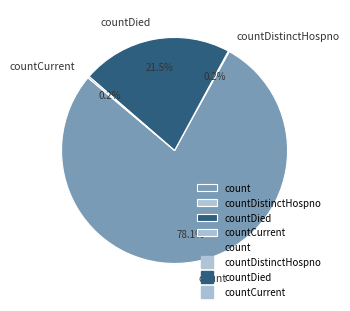

The count slice represents 68% of the pie. True or false?

False